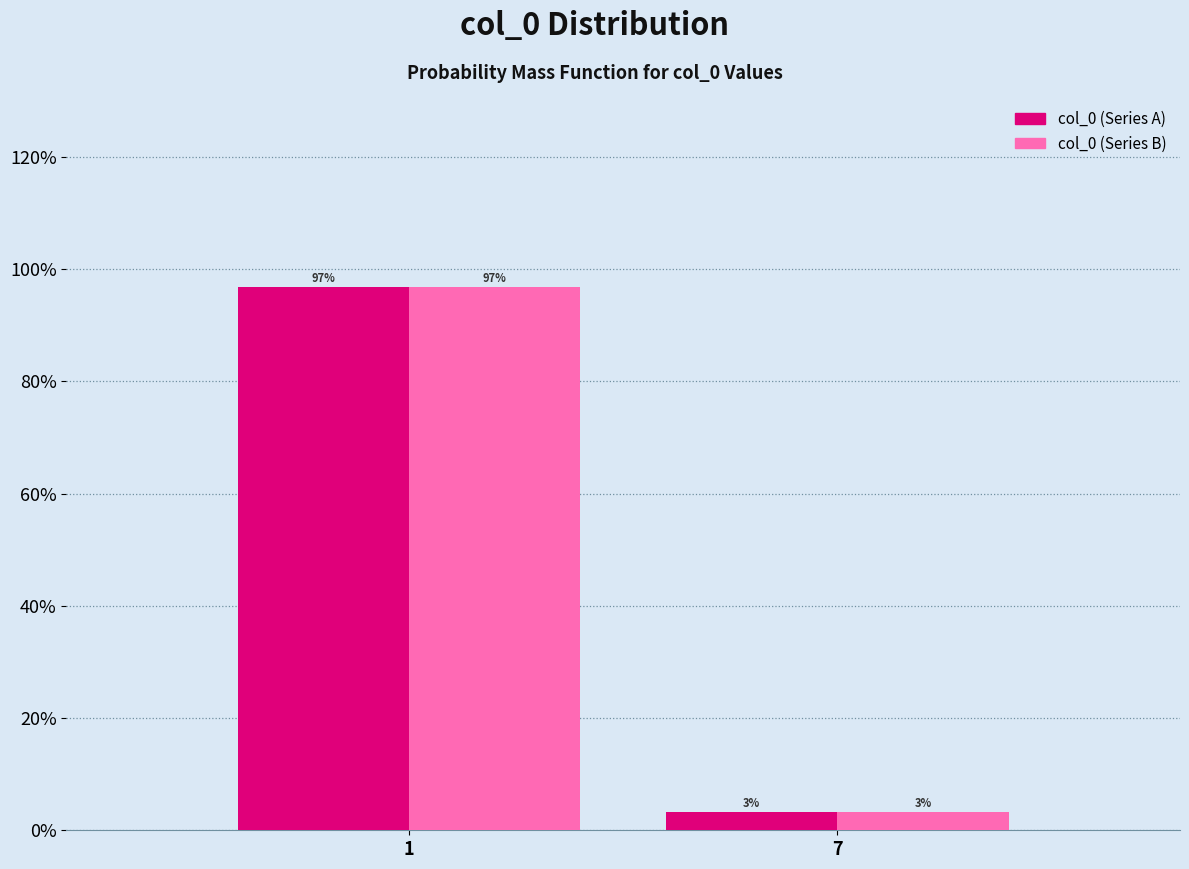

Is the value of col_0 (Series B) at 7 greater than the value of col_0 (Series A) at 1?

No